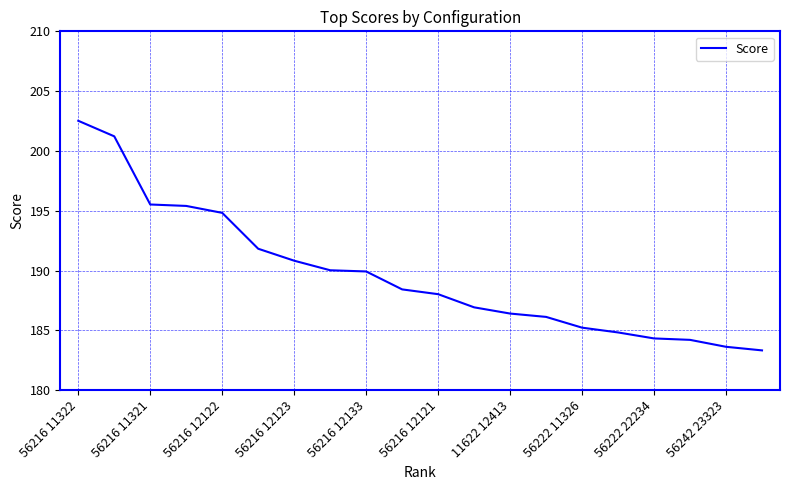

What is the maximum value shown in the chart?

202.5